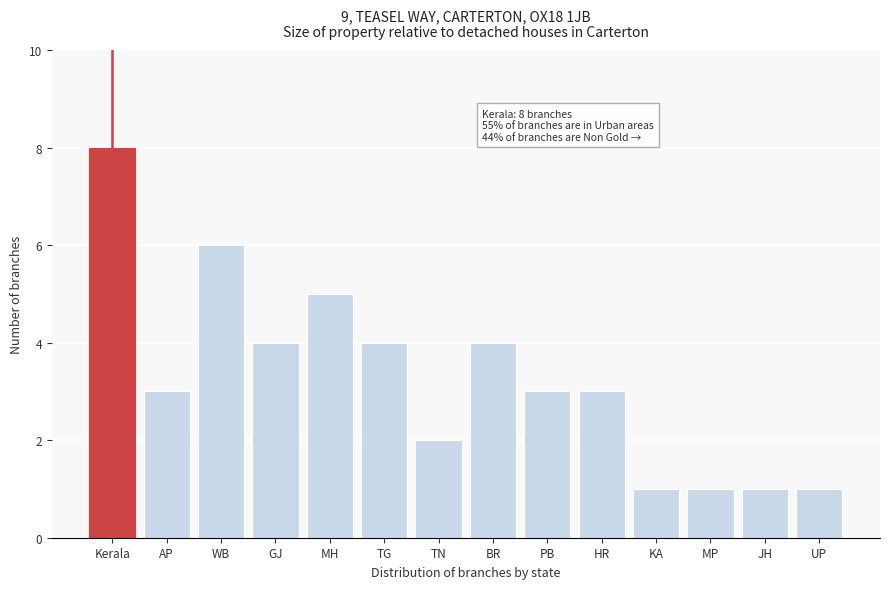

Reading left to right, transcribe all the data shown in this chart.

Kerala=8	AP=3	WB=6	GJ=4	MH=5	TG=4	TN=2	BR=4	PB=3	HR=3	KA=1	MP=1	JH=1	UP=1